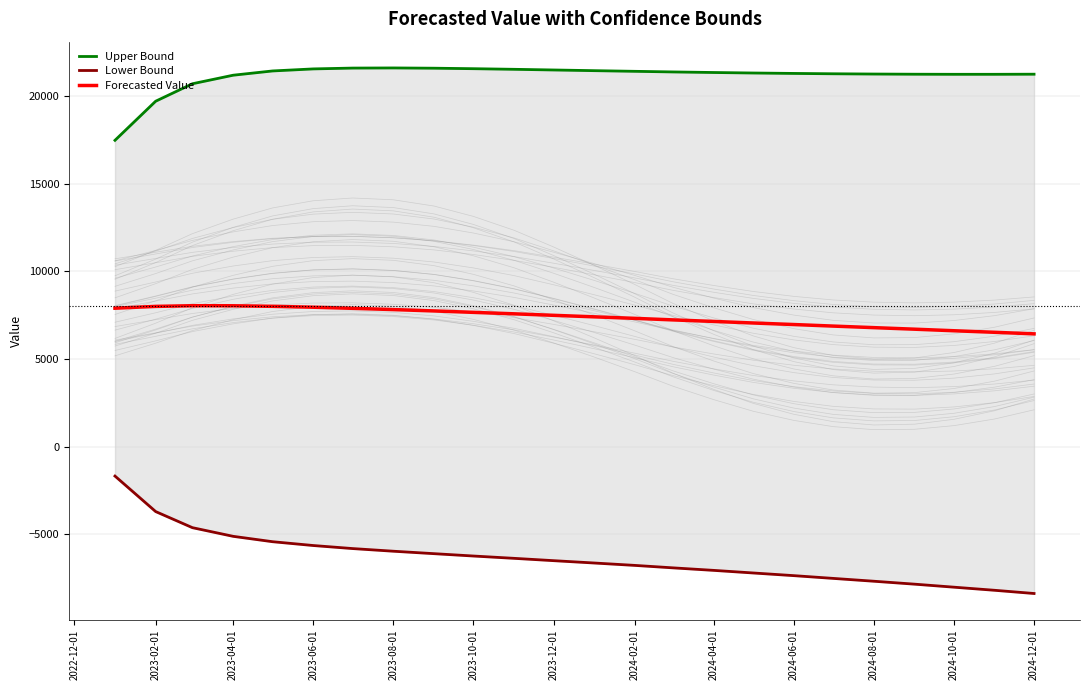

What is the maximum value for Forecasted Value?

8041.9